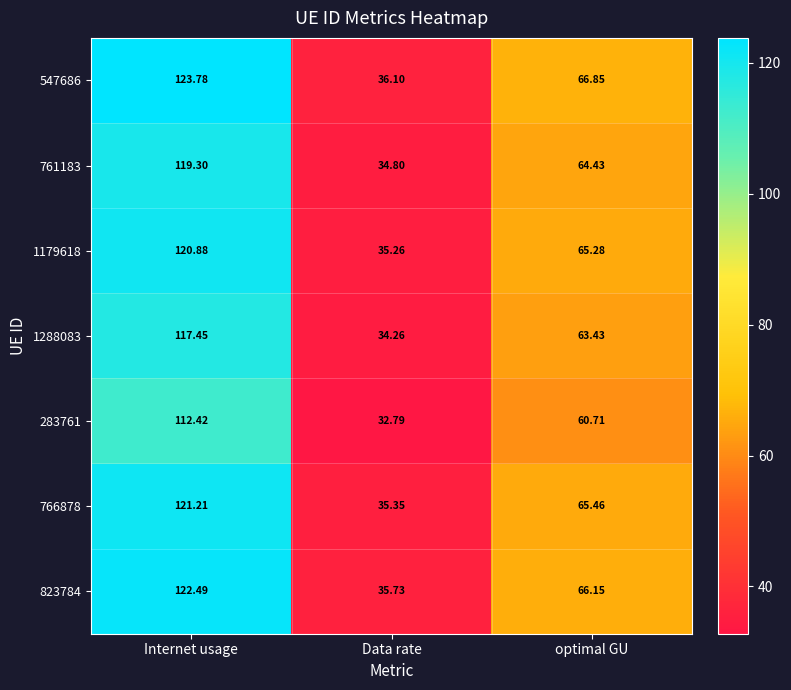

Which category has the highest value across all series?

Internet usage